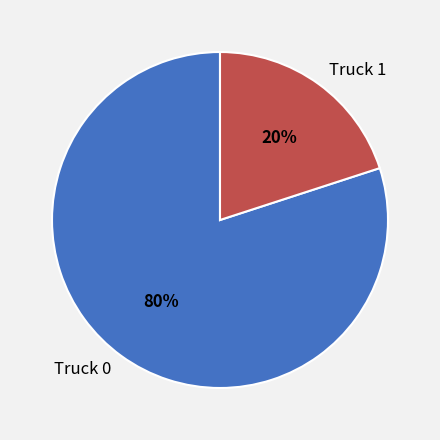

What percentage is the Truck 1 slice, to the nearest percent?

20%